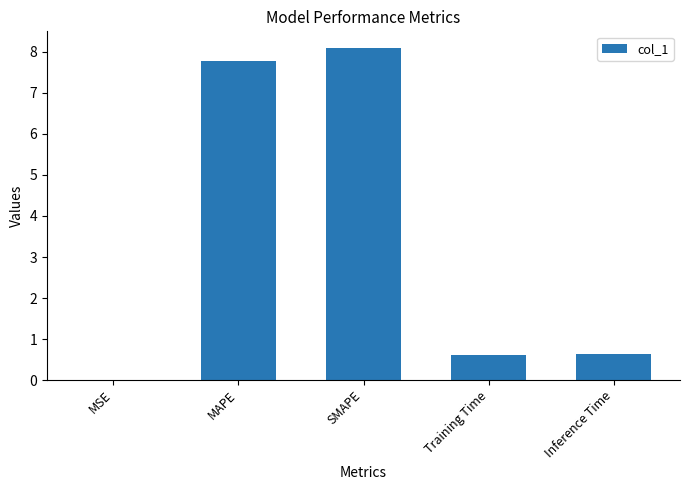

Count the number of categories in the chart.

5